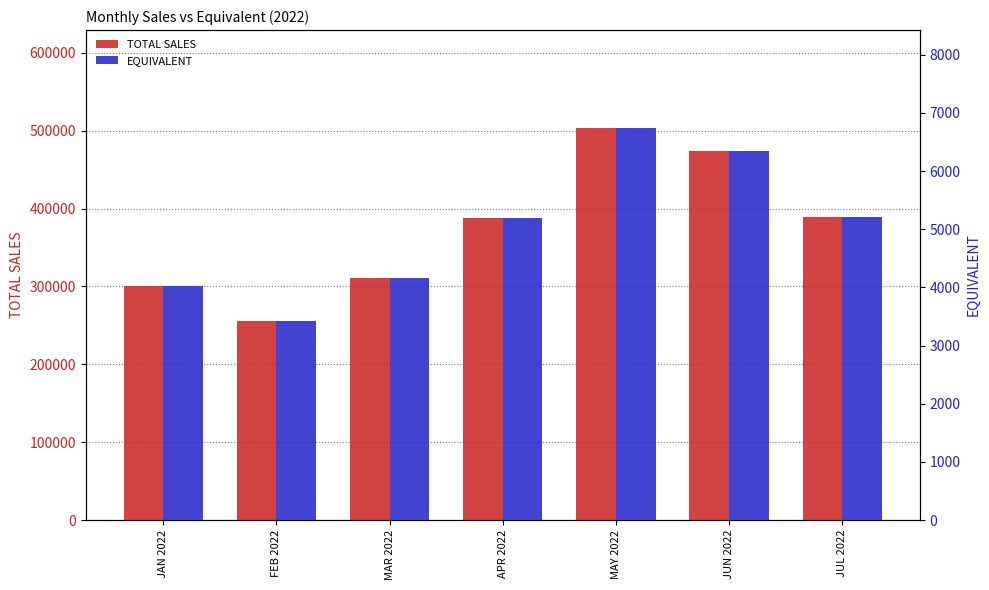

Which label corresponds to the largest value in the chart?

MAY 2022